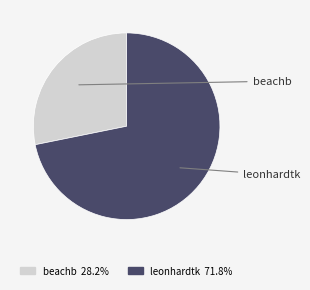

What is the largest slice in the pie chart?

leonhardtk